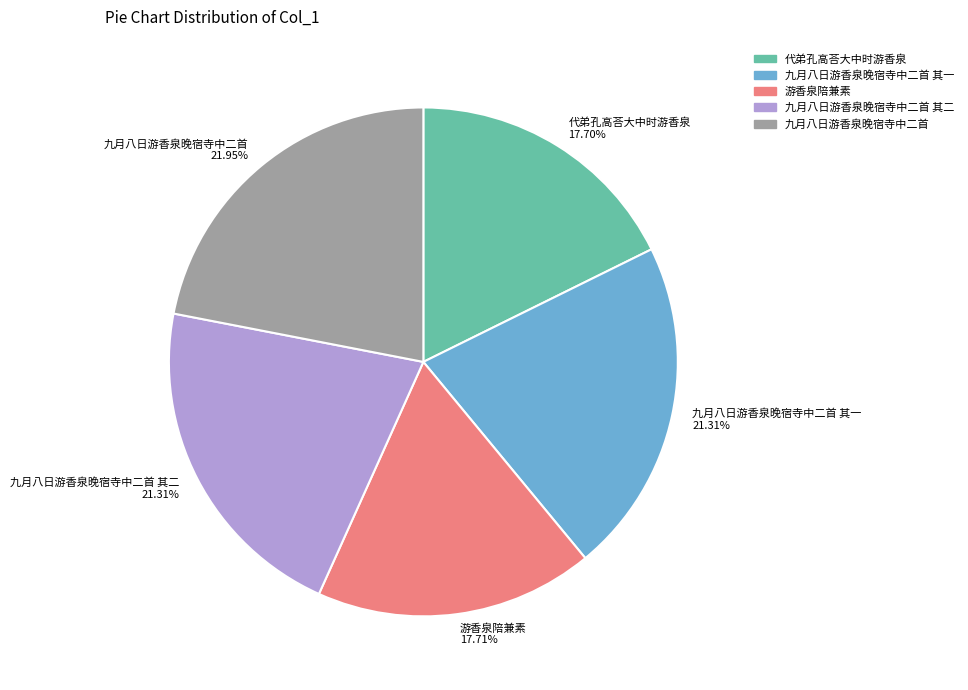

Approximately how many times larger is the value at 九月八日游香泉晚宿寺中二首 其二 21.31% compared to 游香泉陪兼素 17.71%?

1.2